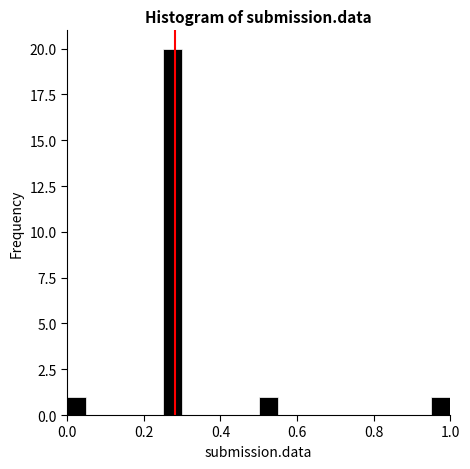

Read against the x-axis, roughly where is the centre of the tallest bar?

0.28